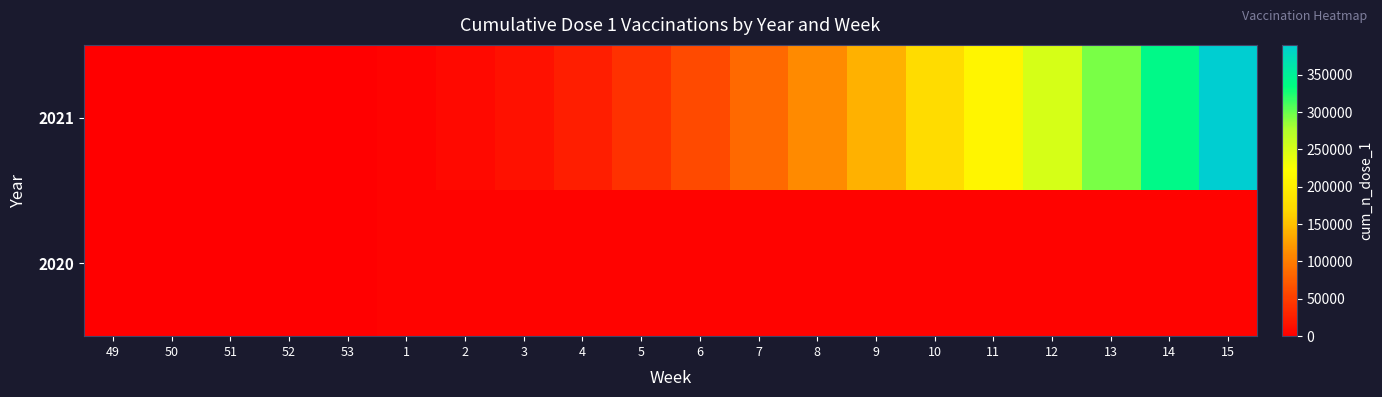

How many categories are shown in the chart?

20